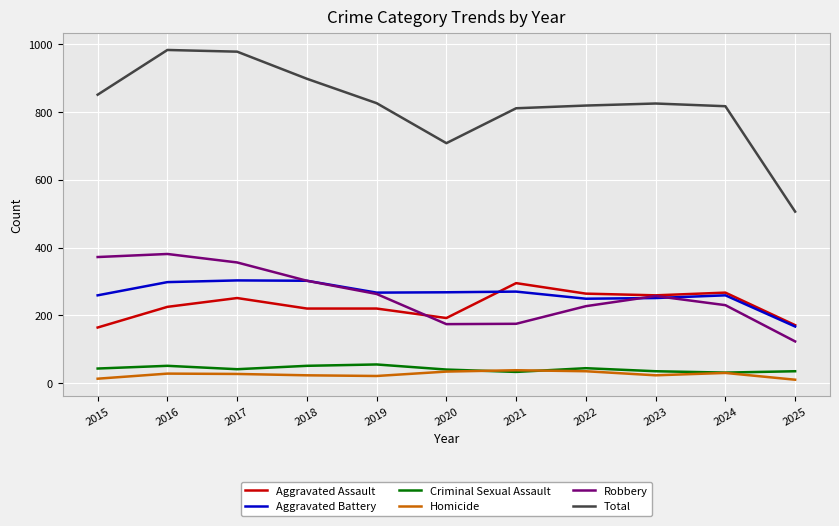

Rank the series at 2016 from highest to lowest value.

Total, Robbery, Aggravated Battery, Aggravated Assault, Criminal Sexual Assault, Homicide